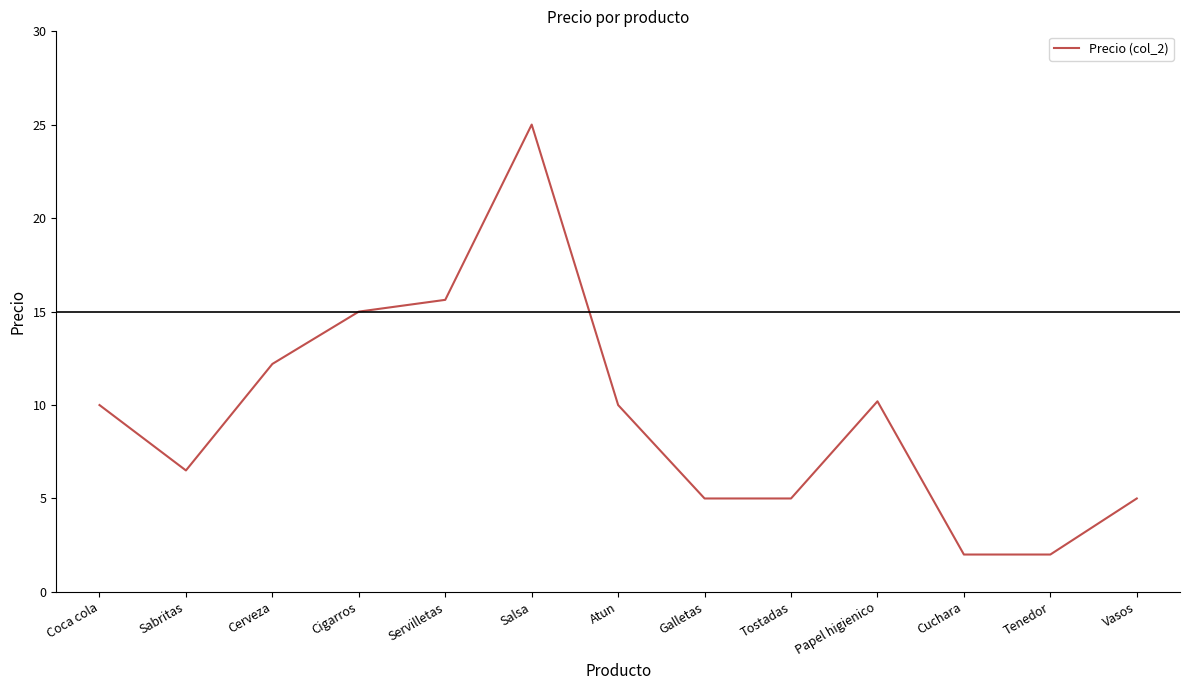

True or false: the data shows 10.2 at Papel higienico.

True